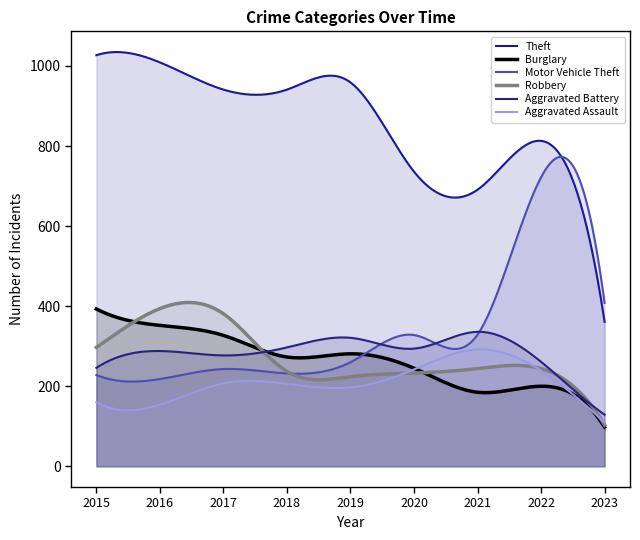

True or false: Aggravated Battery has more than 0 points higher than both neighbors.

True